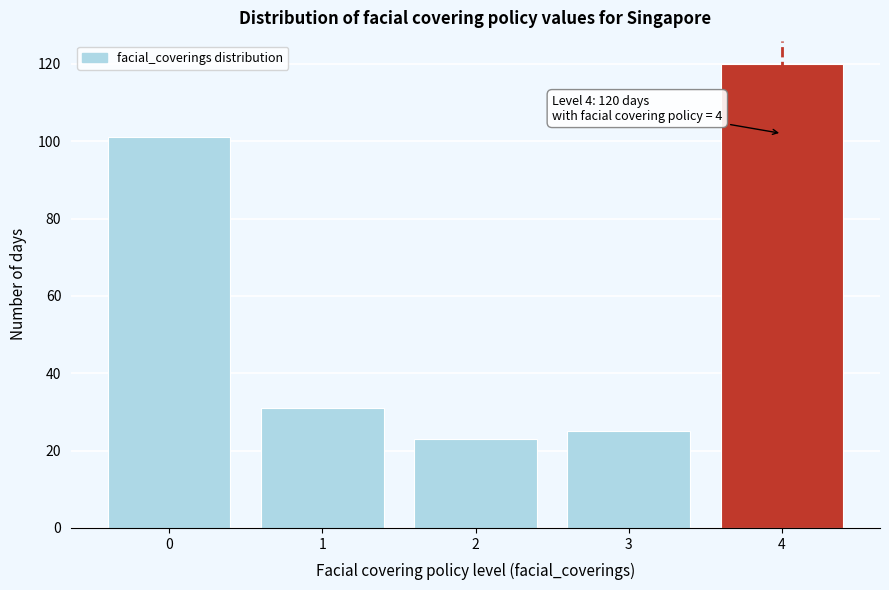

Over which range of the x-axis is the bar tallest?

3.5 to 4.5